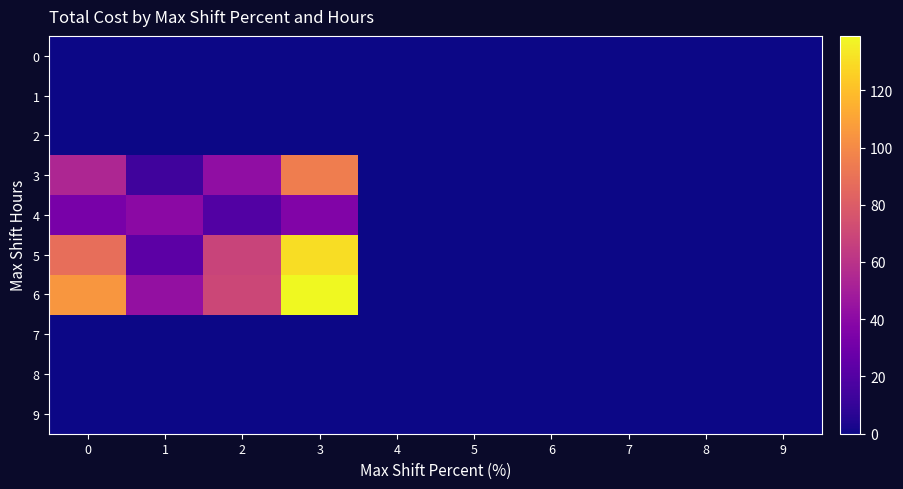

Which series has the widest spread of values?

6